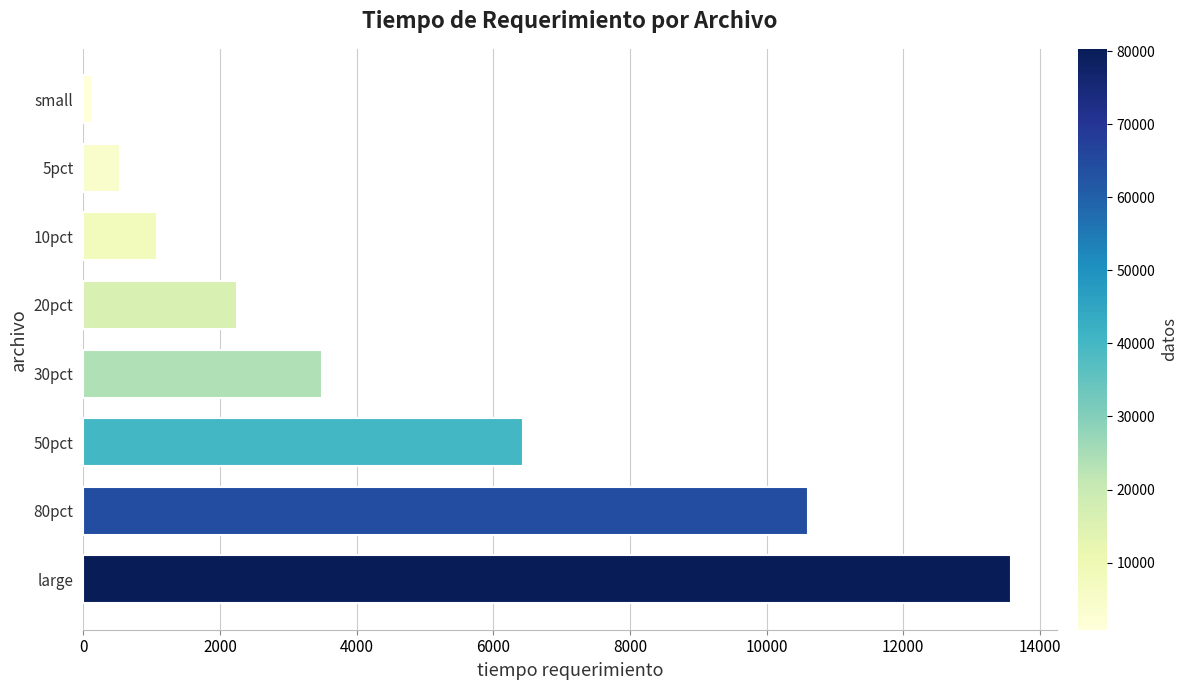

What is the difference between the maximum and minimum values?

13426.0